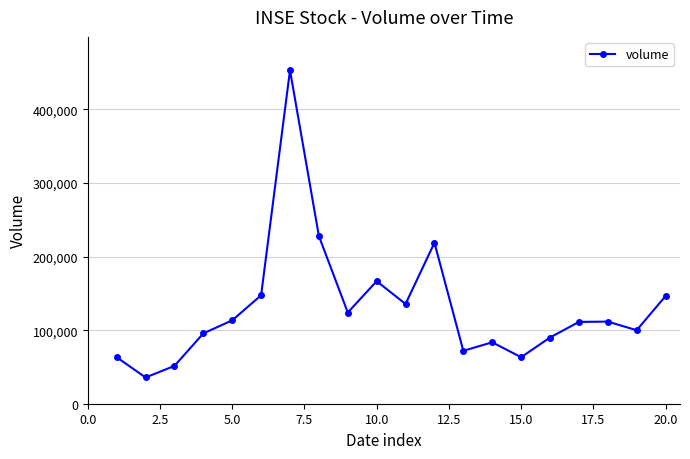

How many interior local peaks (higher than both neighbors) does the data have?

5